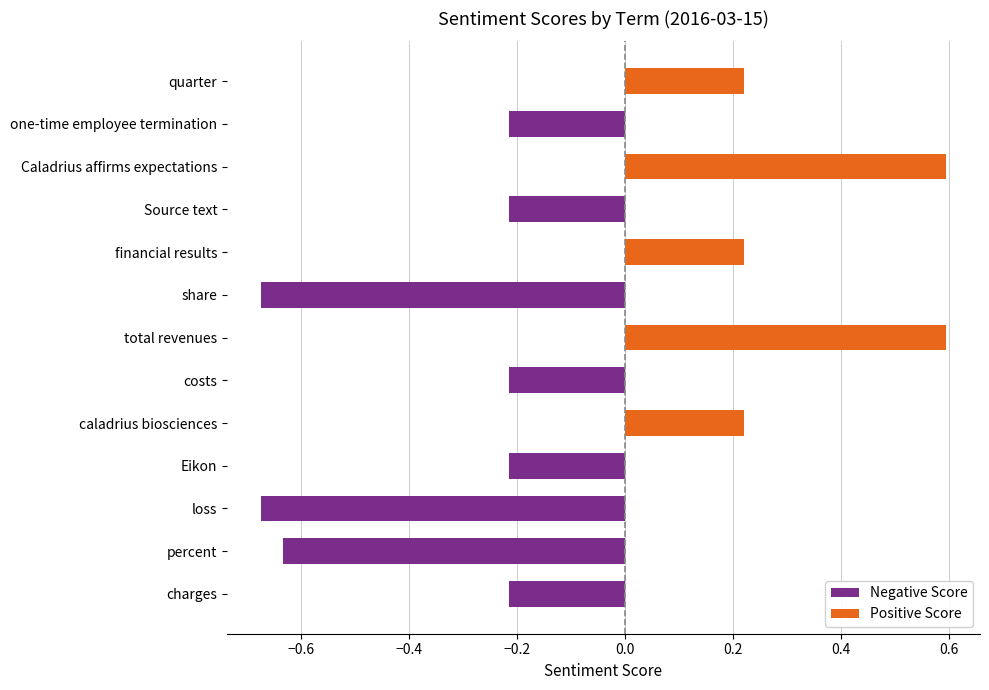

Does the chart contain stacked bars?

No